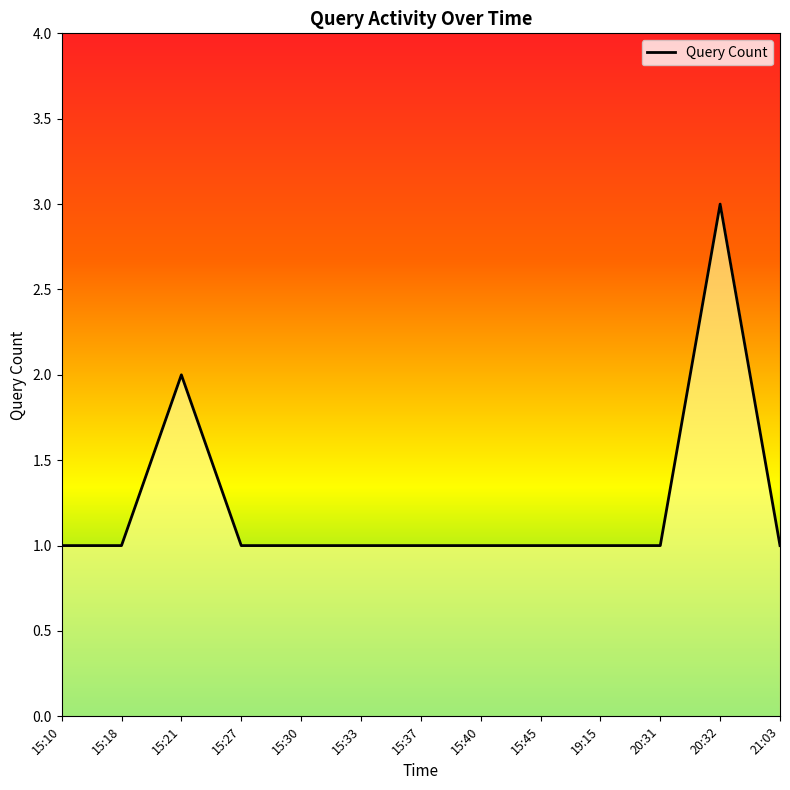

Approximately how many times larger is the value at 15:45 compared to 20:32?

0.3